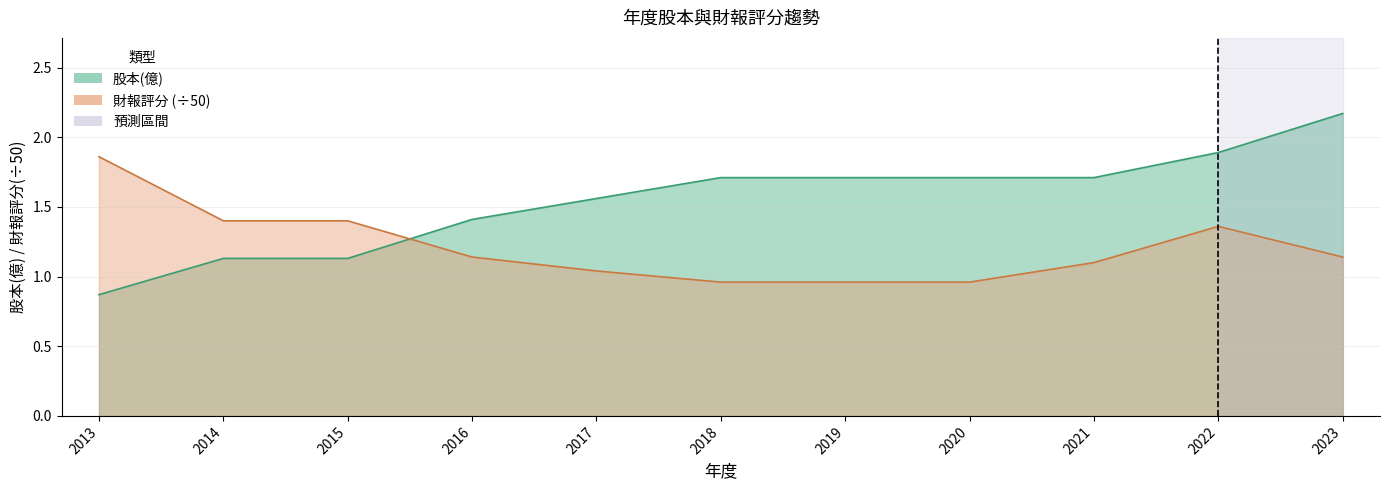

True or false: 財報評分 and 股本(億) cross at least once.

True